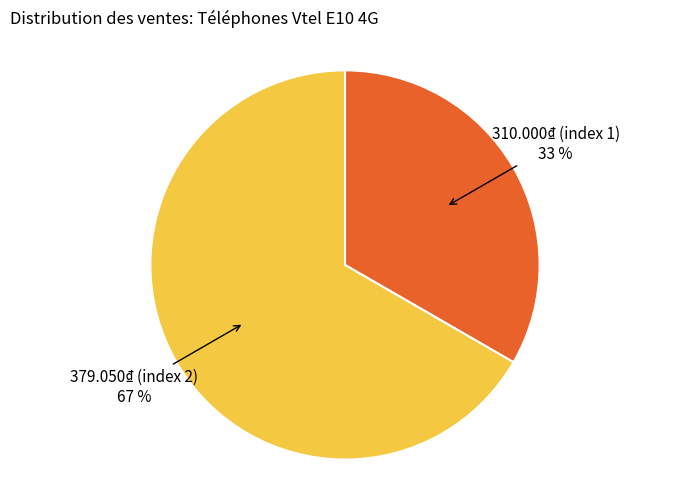

Does any single category account for the majority?

Yes